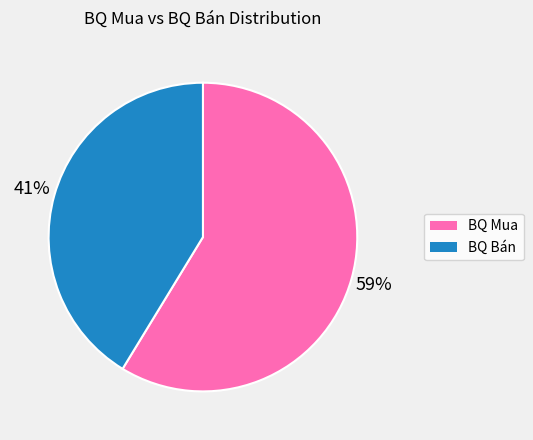

Is there a majority slice in this chart?

Yes